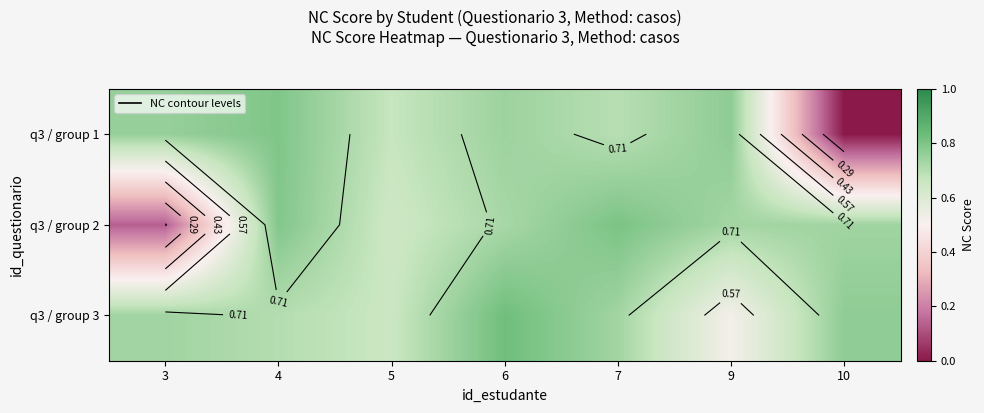

Rank the series by their maximum value, from highest to lowest.

q3 / group 3, q3 / group 2, q3 / group 1